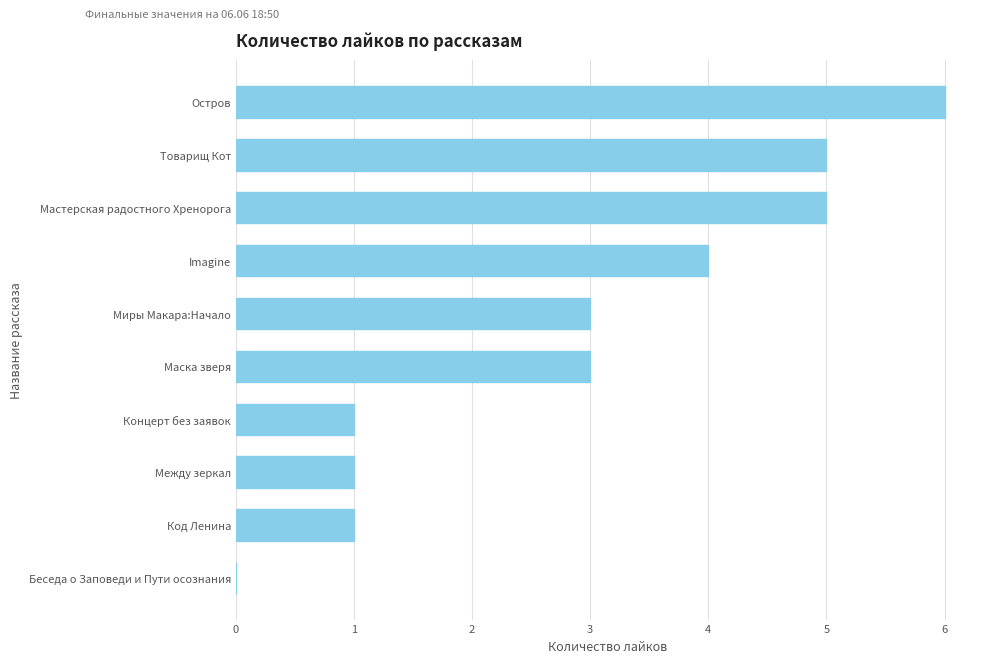

What is the sum of all values?

29